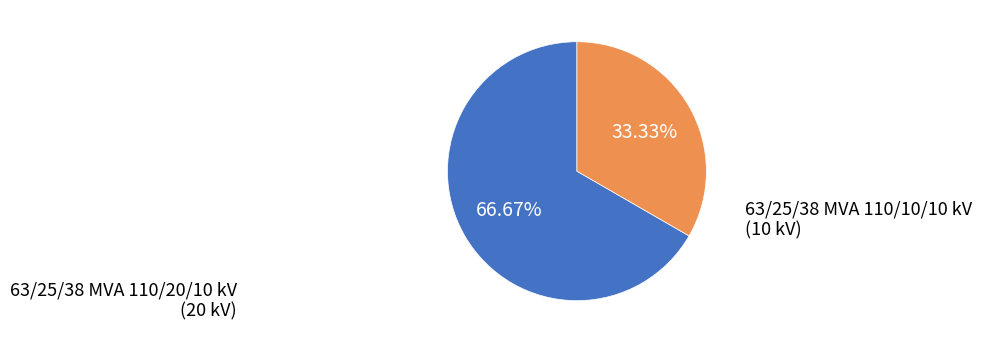

To the nearest percent, what is the average slice percentage?

50%